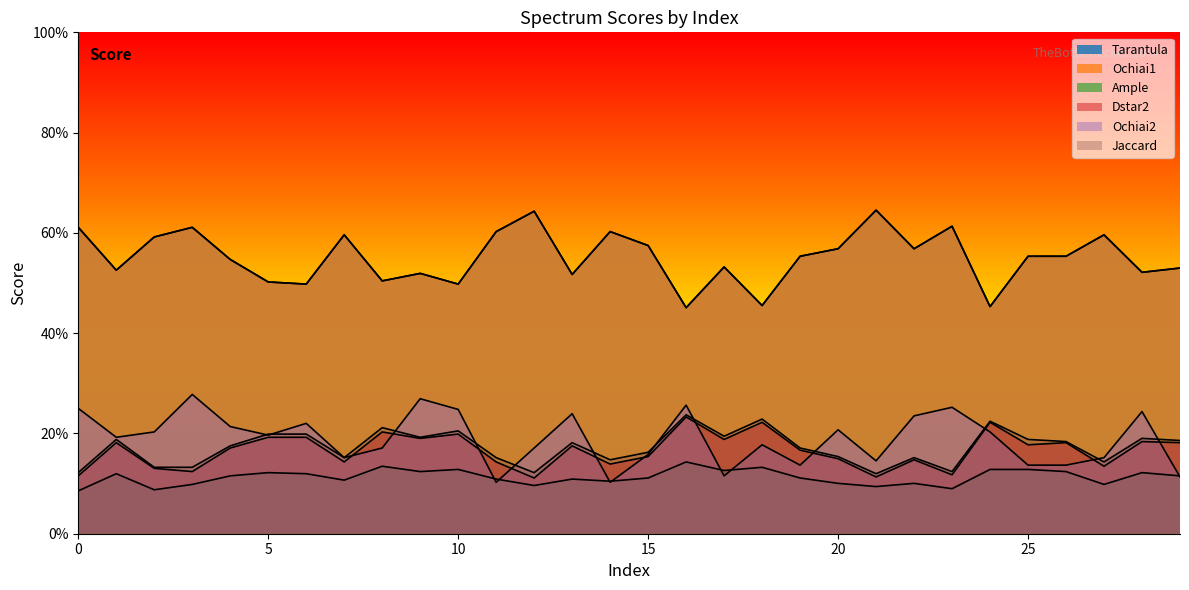

What is the highest value of the Ample series?

14.3